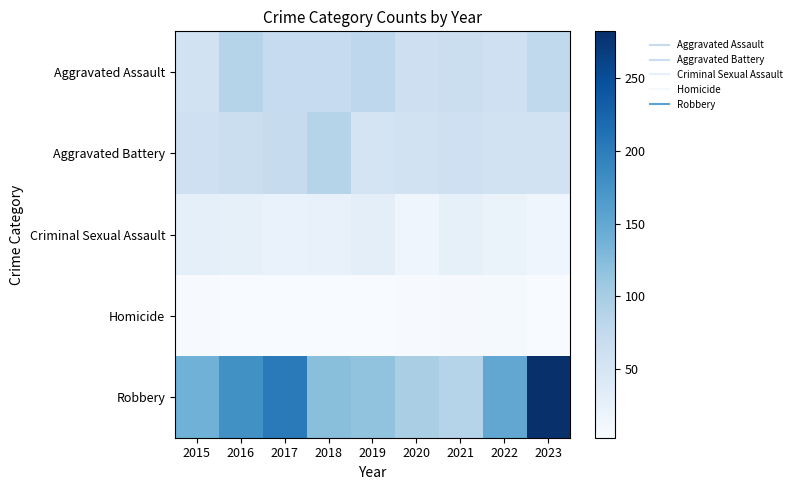

Which series has the widest spread of values?

Robbery